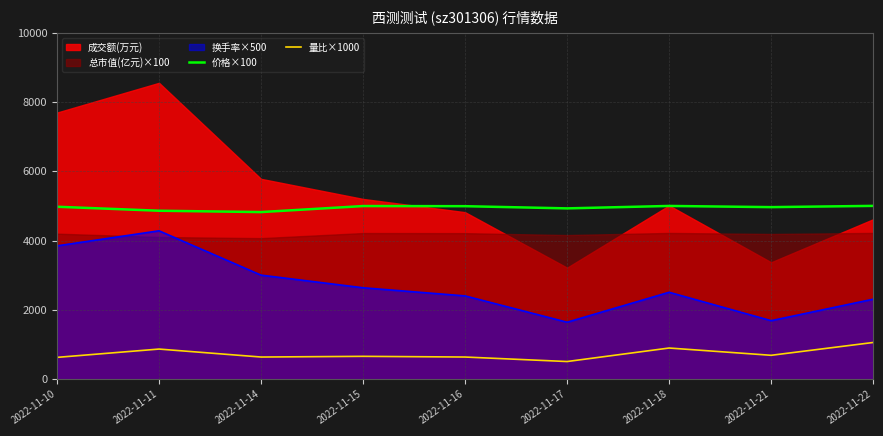

The 量比×1000 series shows 640 at 2022-11-16. True or false?

True